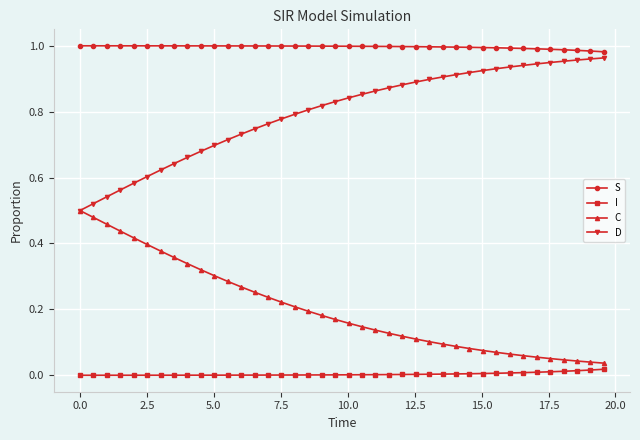

Which series has the largest total across all categories?

S